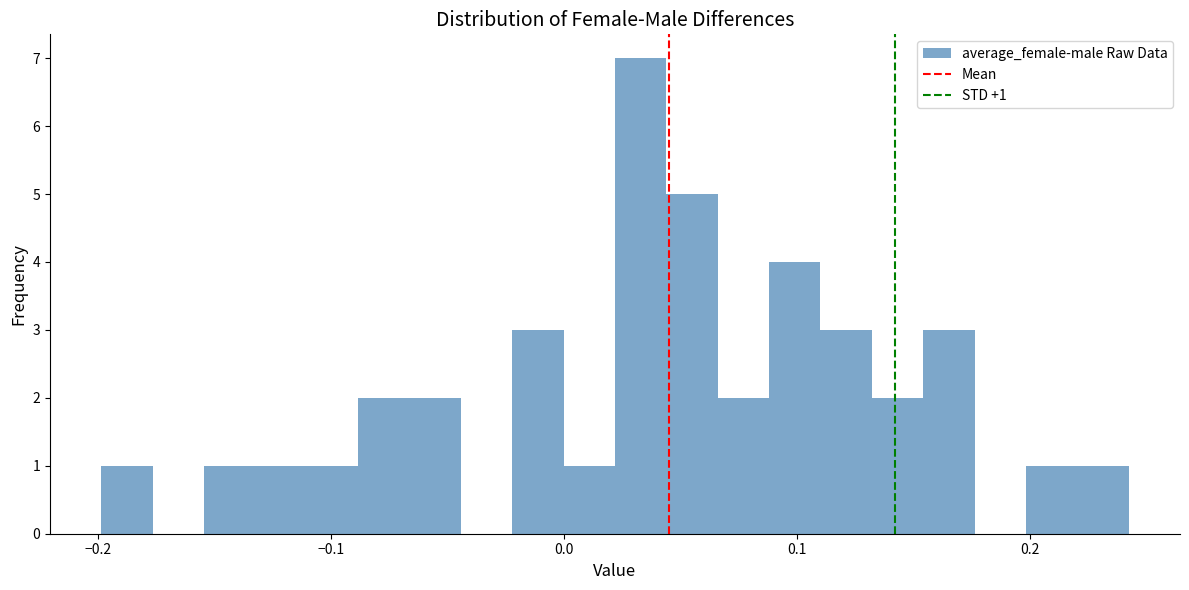

Read against the x-axis, roughly where is the centre of the tallest bar?

0.03